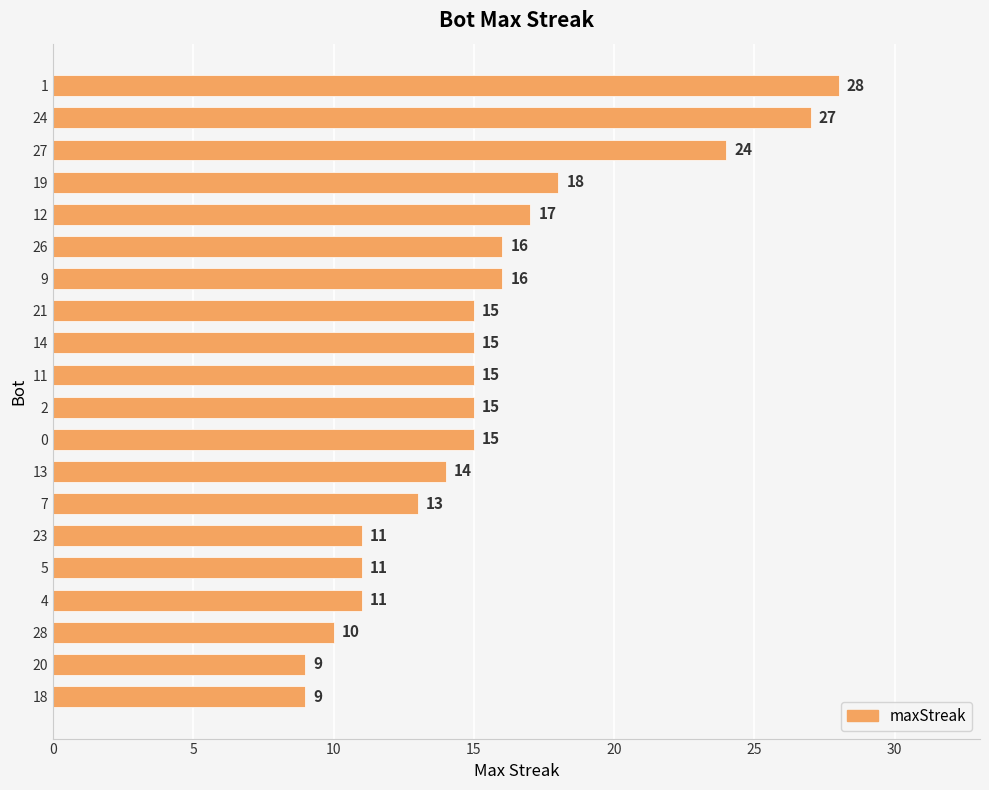

The chart shows a value of 8 at 19. True or false?

False